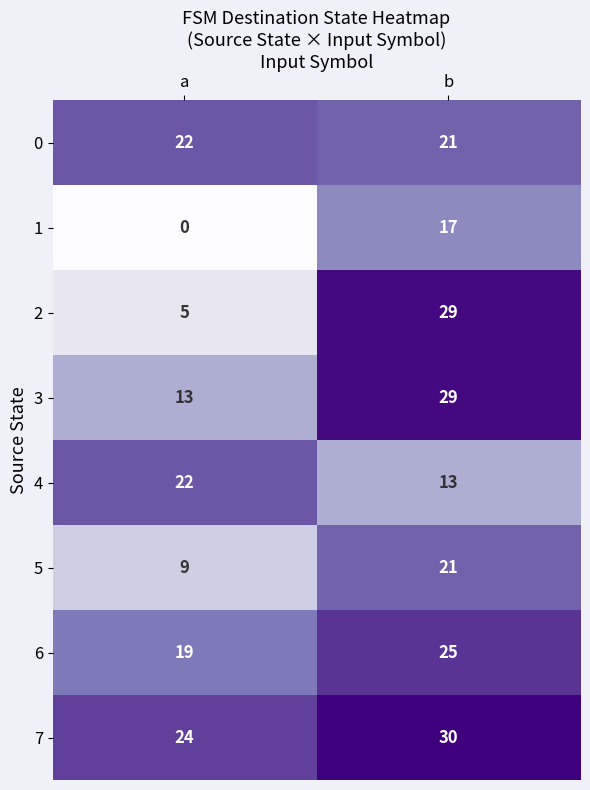

Reading left to right, what are all the values shown in this chart?

0: a=22	b=21
1: a=0	b=17
2: a=5	b=29
3: a=13	b=29
4: a=22	b=13
5: a=9	b=21
6: a=19	b=25
7: a=24	b=30